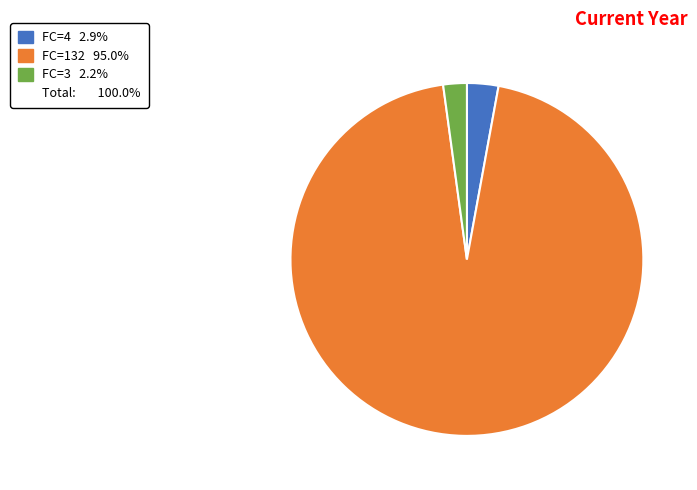

Count the number of slices in the pie.

3